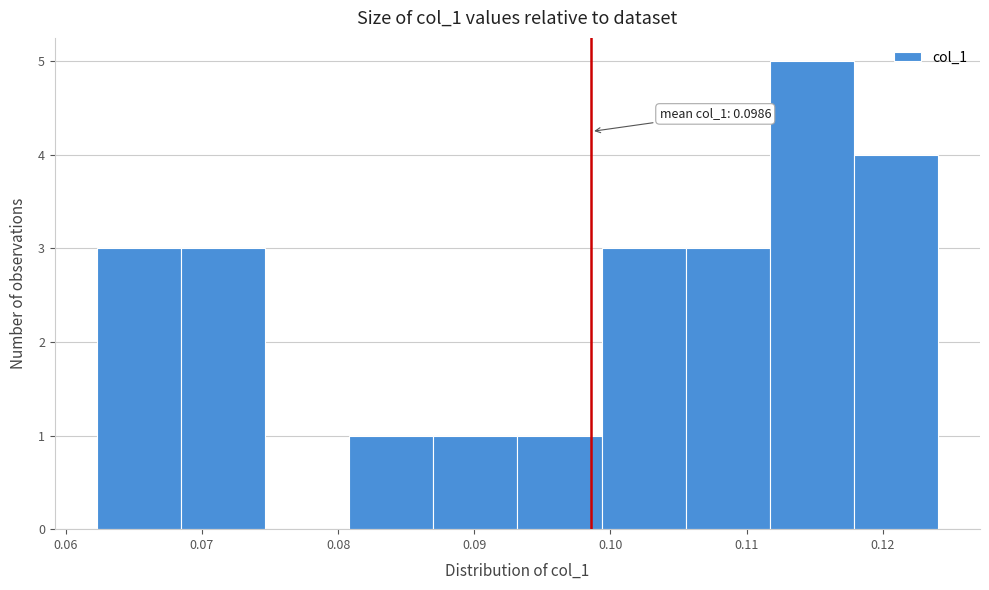

Over which range of the x-axis is the bar tallest?

0.112 to 0.118